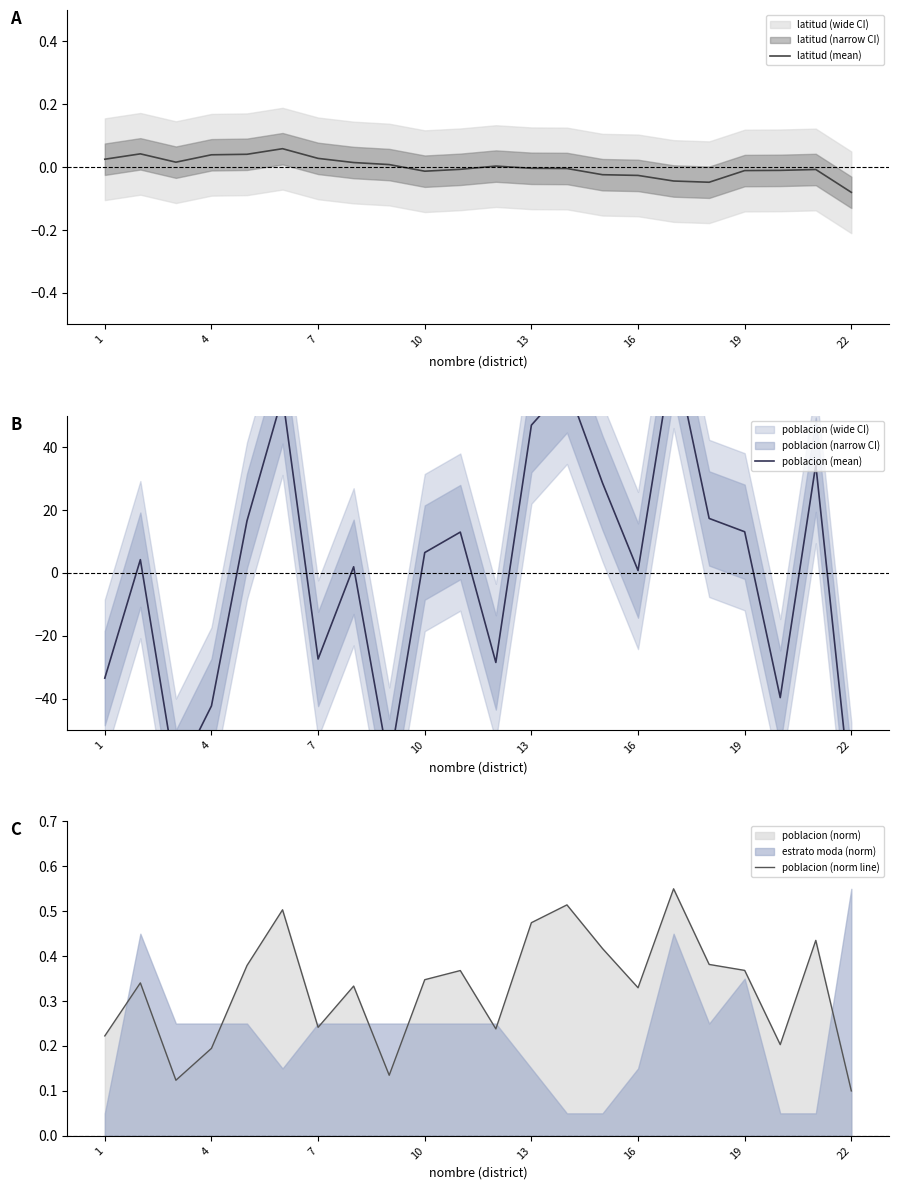

Reading left to right, what are all the values shown in this chart?

latitud (mean): 0.0	0.0	0.0	0.0	0.0	0.1	0.0	0.0	0.0	-0.0	-0.0	0.0	-0.0	-0.0	-0.0	-0.0	-0.0	-0.0	-0.0	-0.0	-0.0	-0.1
poblacion (mean): -33.5	4.2	-65.0	-42.3	16.6	56.2	-27.4	1.9	-61.4	6.5	13.0	-28.5	47.0	59.7	28.6	0.8	71.1	17.3	13.1	-39.7	34.4	-72.6
poblacion (norm line): 0.2	0.3	0.1	0.2	0.4	0.5	0.2	0.3	0.1	0.3	0.4	0.2	0.5	0.5	0.4	0.3	0.6	0.4	0.4	0.2	0.4	0.1